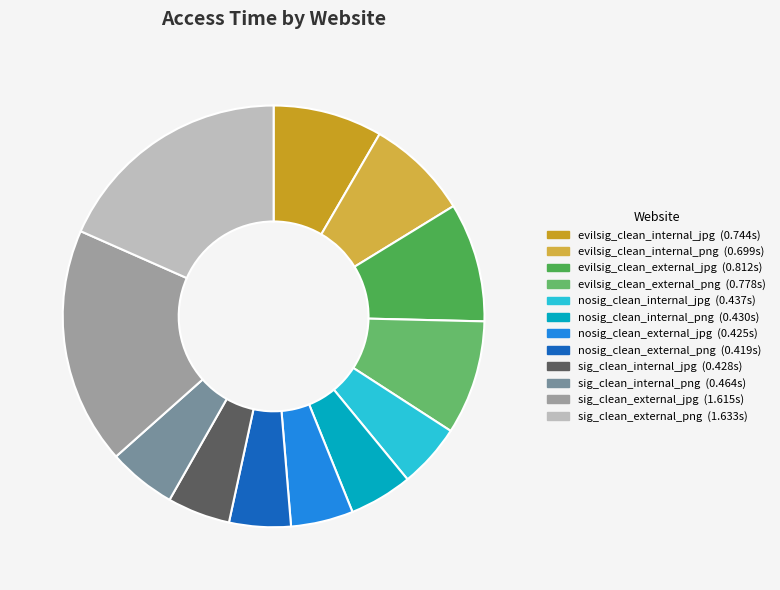

The sig_clean_internal_jpg slice represents 1% of the pie. True or false?

False